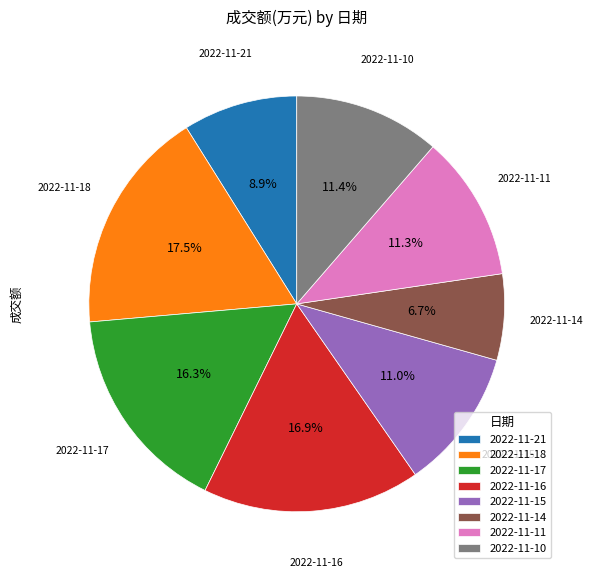

To the nearest percent, what is the difference between the largest and smallest slice percentages?

11%